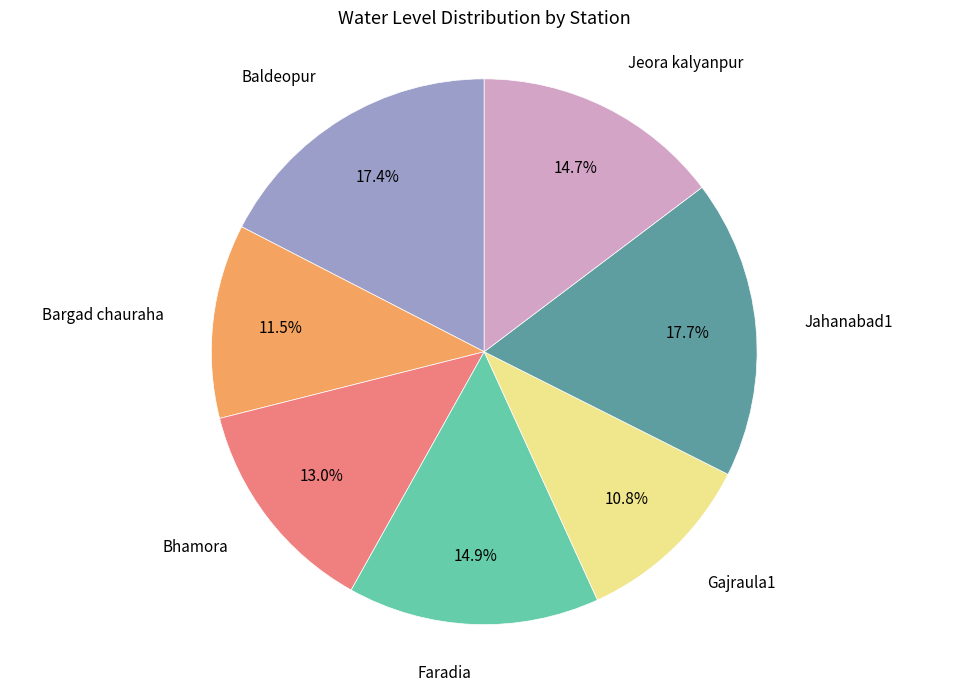

Is there any slice that represents more than half of the pie?

No